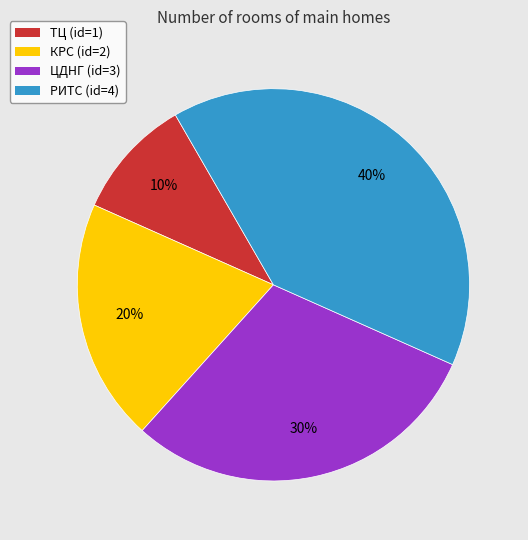

Does КРС account for over 50% of the chart?

No